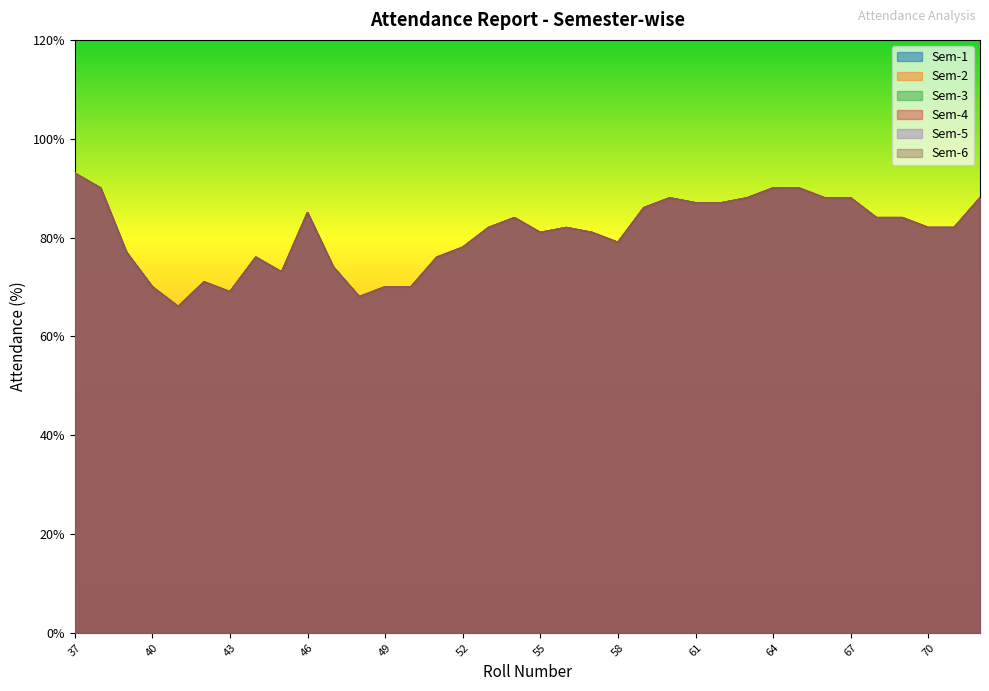

Where is the first local maximum for Sem-1?

42